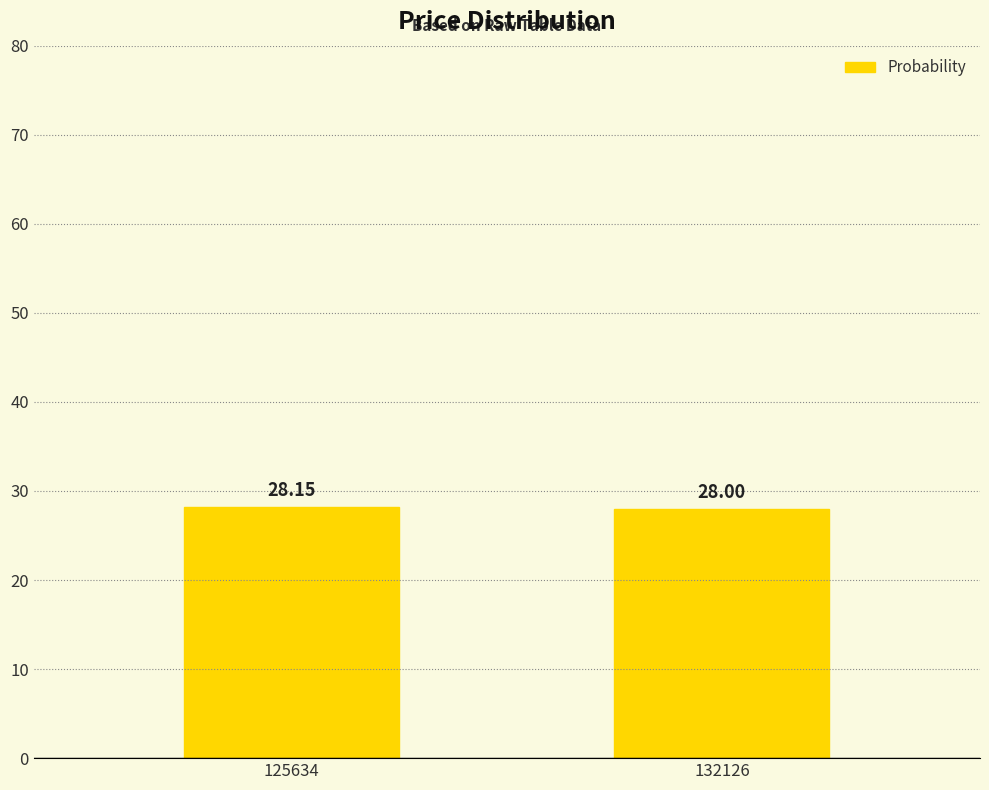

Count the number of data series in this chart.

1